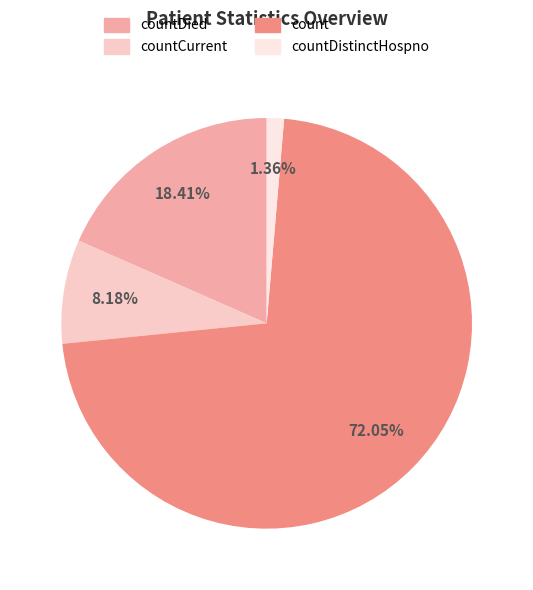

How many segments does this pie chart have?

4